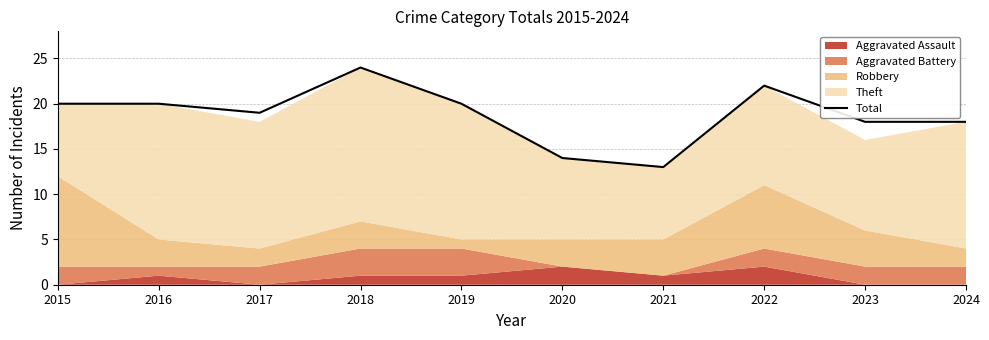

How many points are higher than both their immediate neighbors (excluding endpoints)?

2